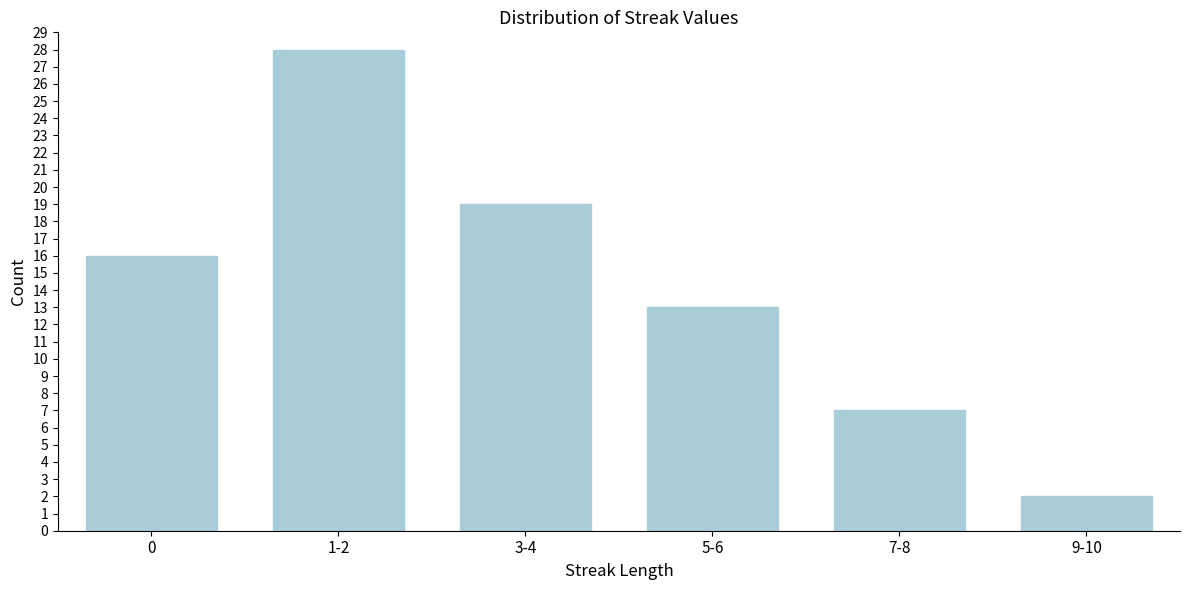

Reading left to right, list all the values displayed in this chart.

0=16	1-2=28	3-4=19	5-6=13	7-8=7	9-10=2